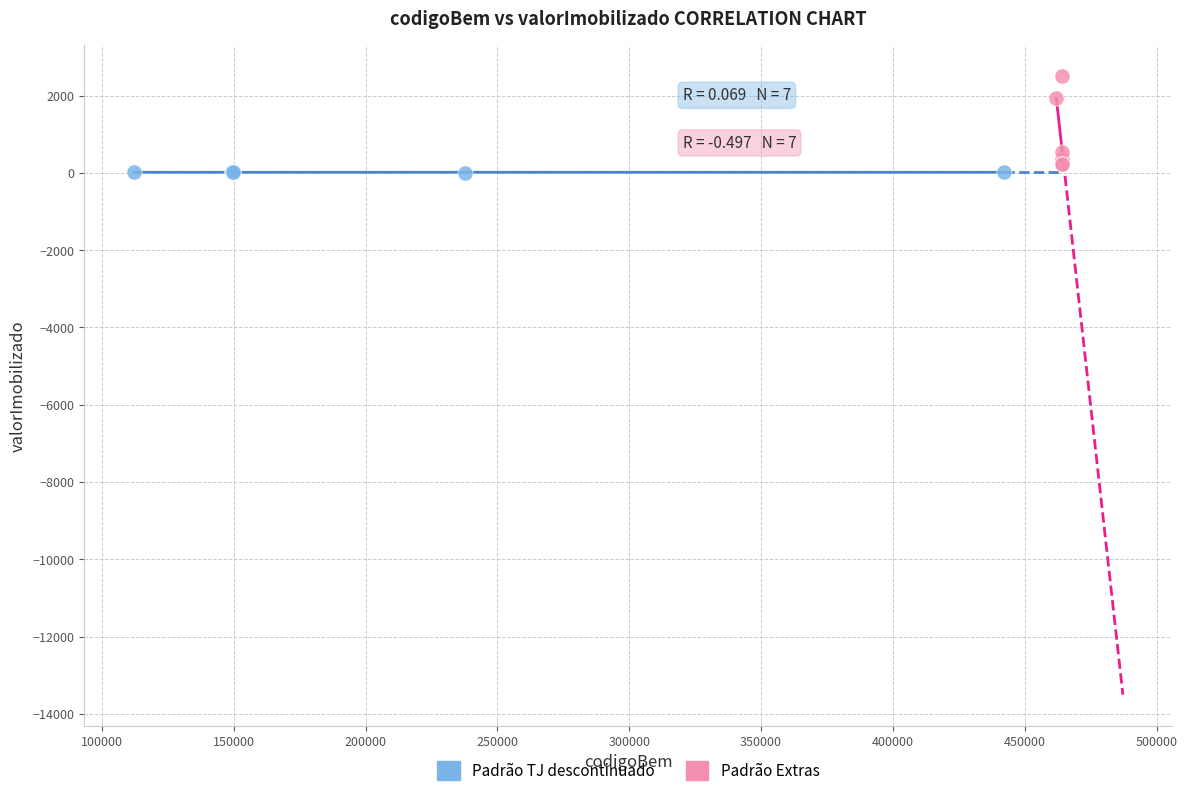

Which series has the largest Y range (max minus min)?

Padrão Extras